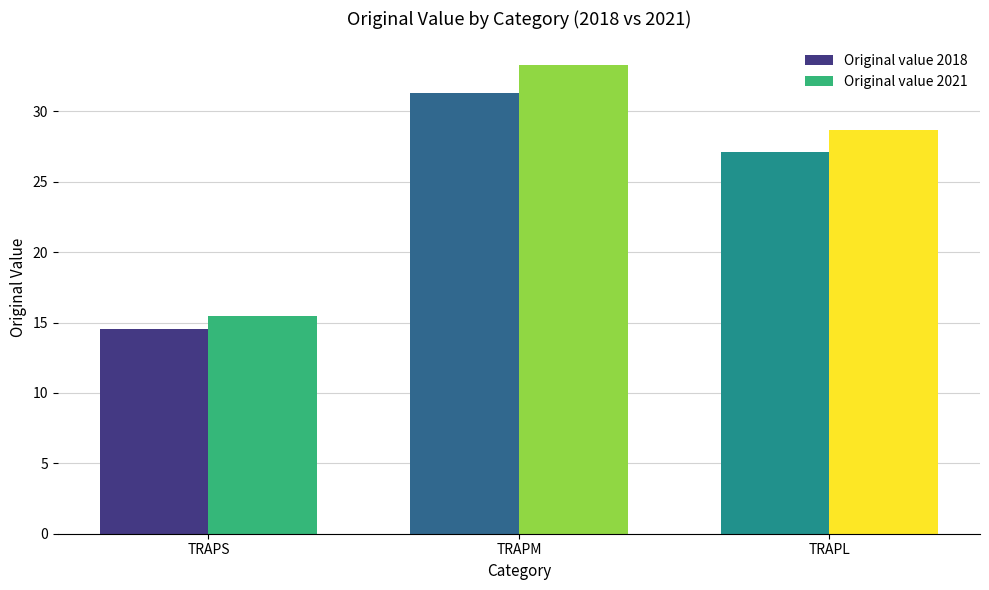

Between TRAPM and TRAPL, which series saw the biggest shift?

Original value 2021